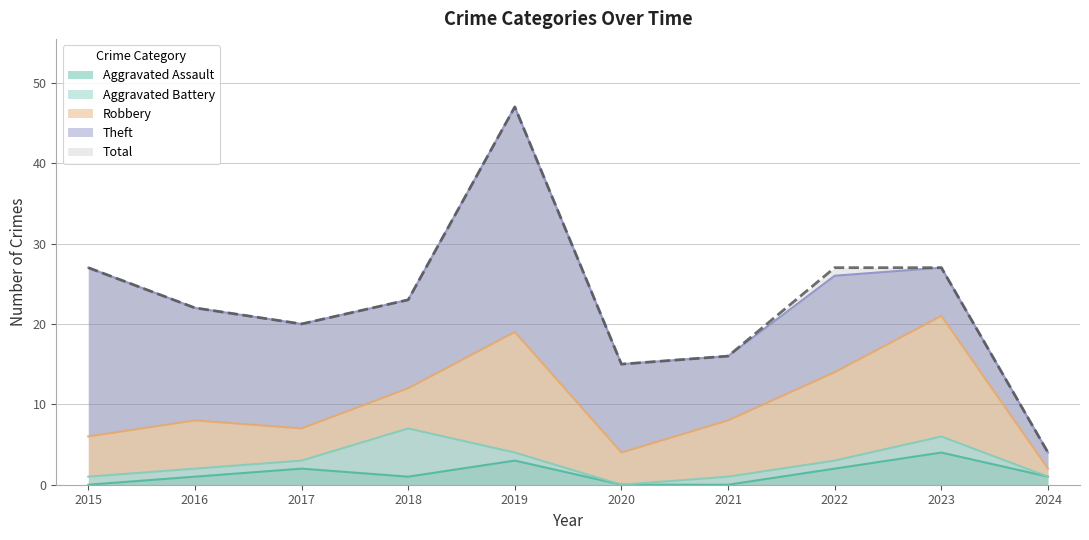

In Aggravated Battery, how many points are higher than both neighbors (excluding endpoints)?

2